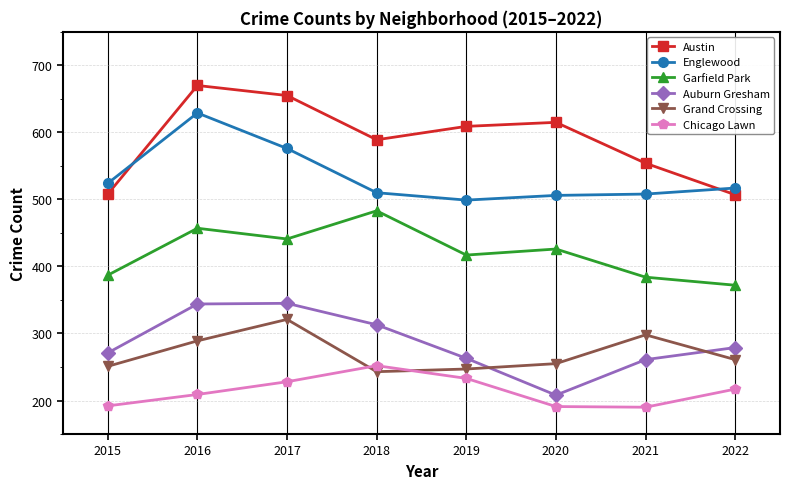

The Austin series shows 655 at 2017. True or false?

True